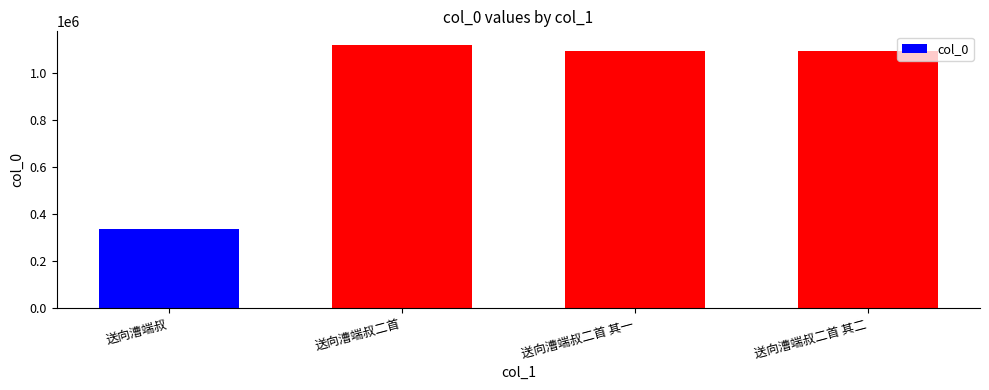

What is the minimum value shown in the chart?

335875